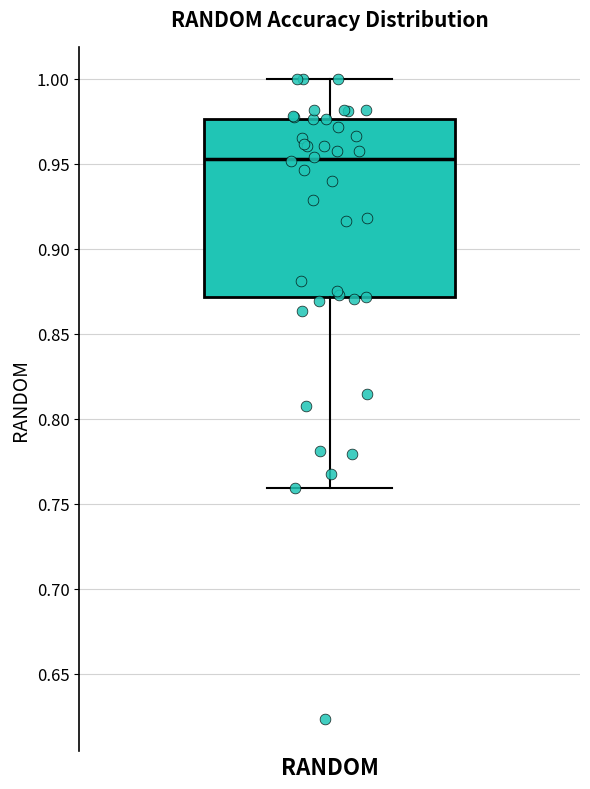

Transcribe this box plot: give where the median line is, the range the box spans, and where the two whiskers end, as read against the y-axis. The values are not printed on the chart, so give them approximately, as read against the axis.

median 0.955, box 0.870 to 0.975, whiskers 0.760 to 1.000